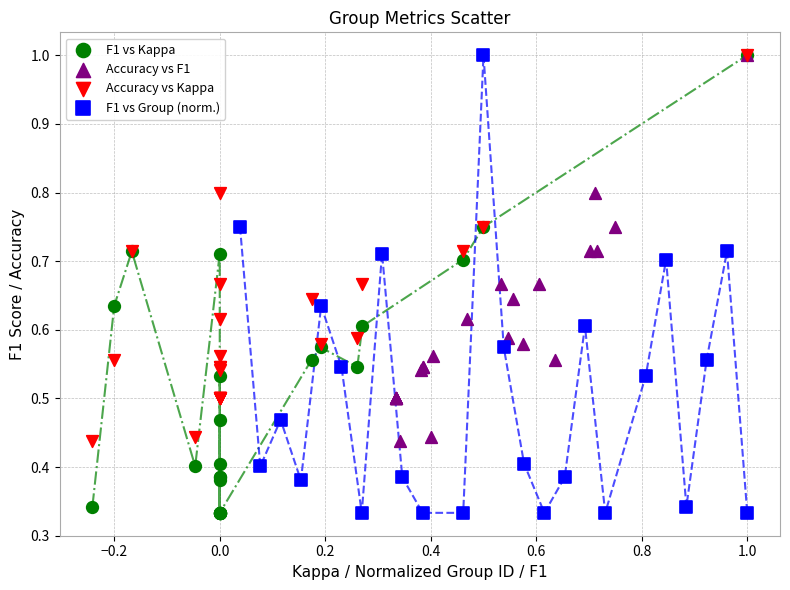

What are all the series names shown in the legend?

F1 vs Kappa, Accuracy vs F1, Accuracy vs Kappa, F1 vs Group (norm.)